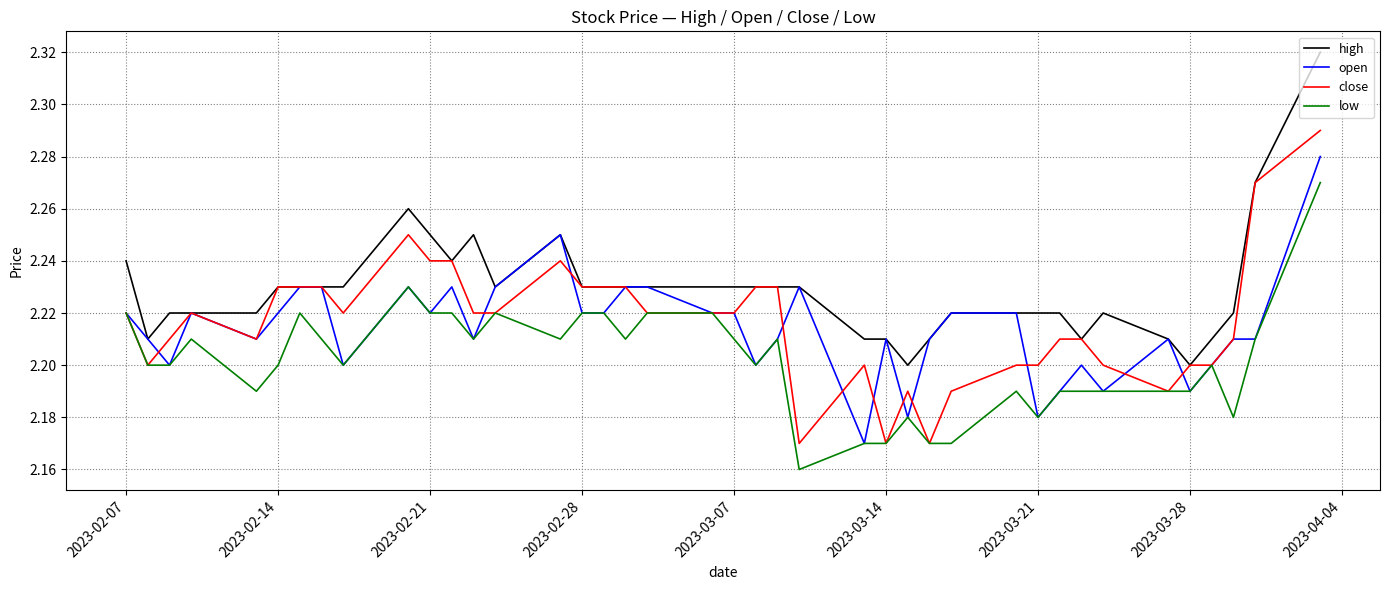

List the series in order of their peak value, highest first.

high, close, open, low